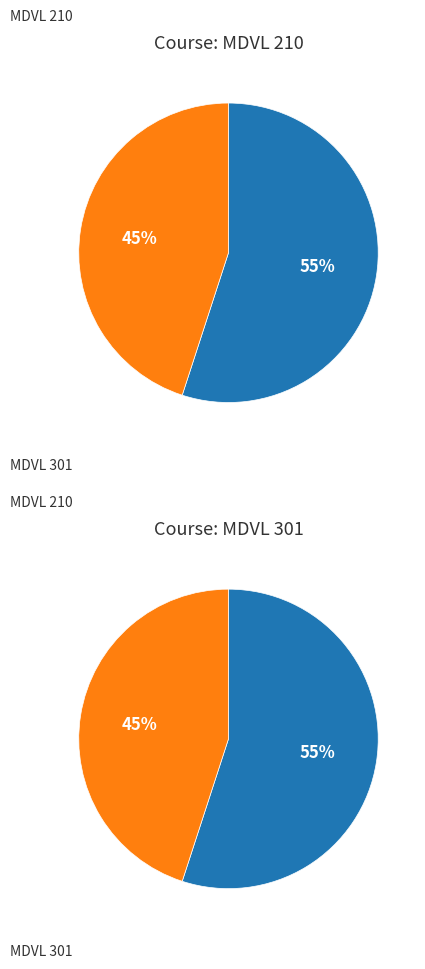

Which category accounts for the majority?

MDVL 210